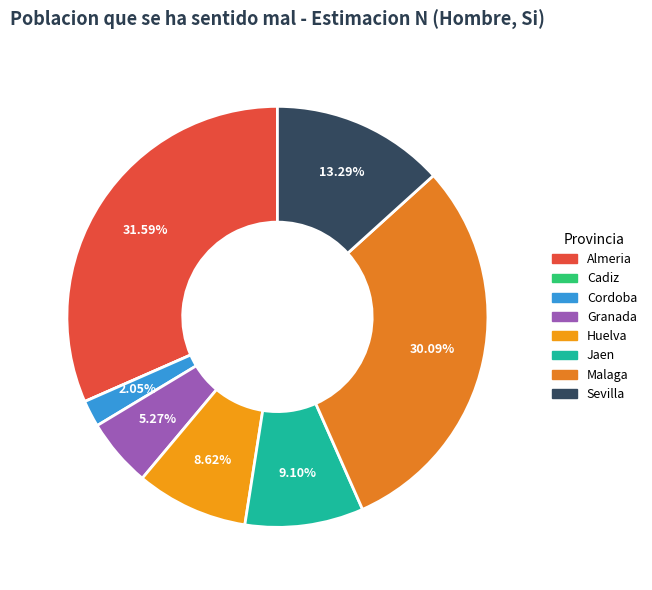

What is the change in value from Huelva to Jaen?

+204